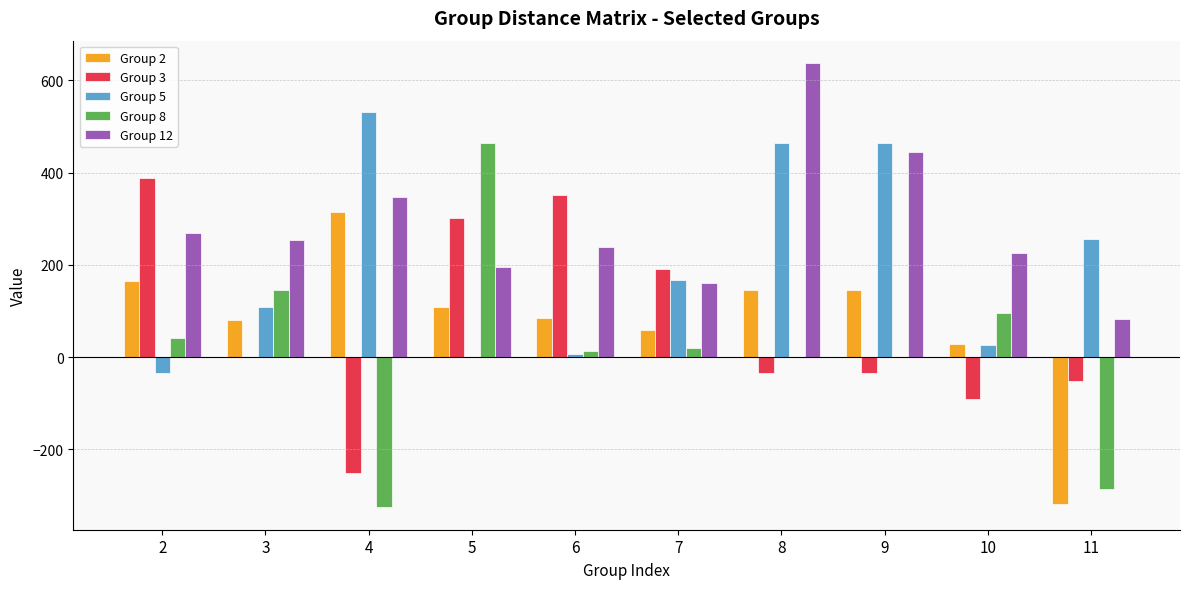

The value of Group 5 at 5 is 0.0. True or false?

True